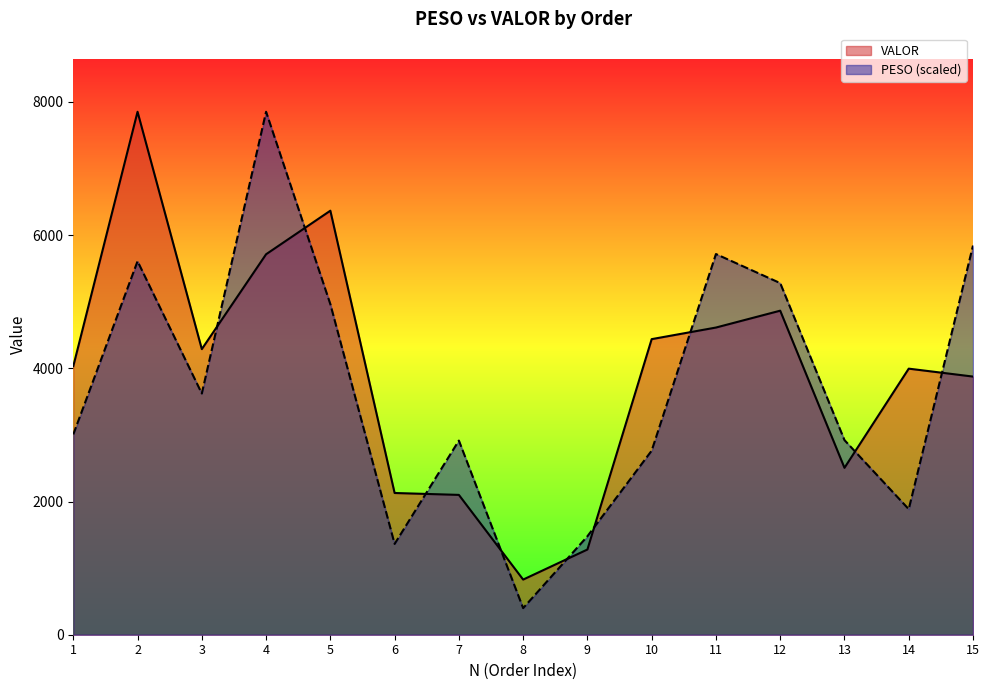

What is the difference between the second highest and minimum values in the VALOR series?

5539.2